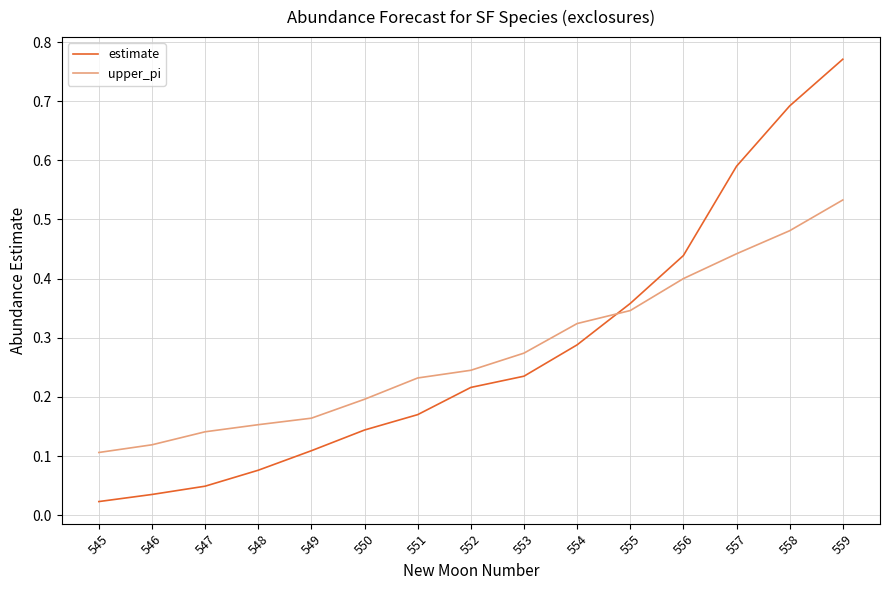

How many categories are shown in the chart?

15